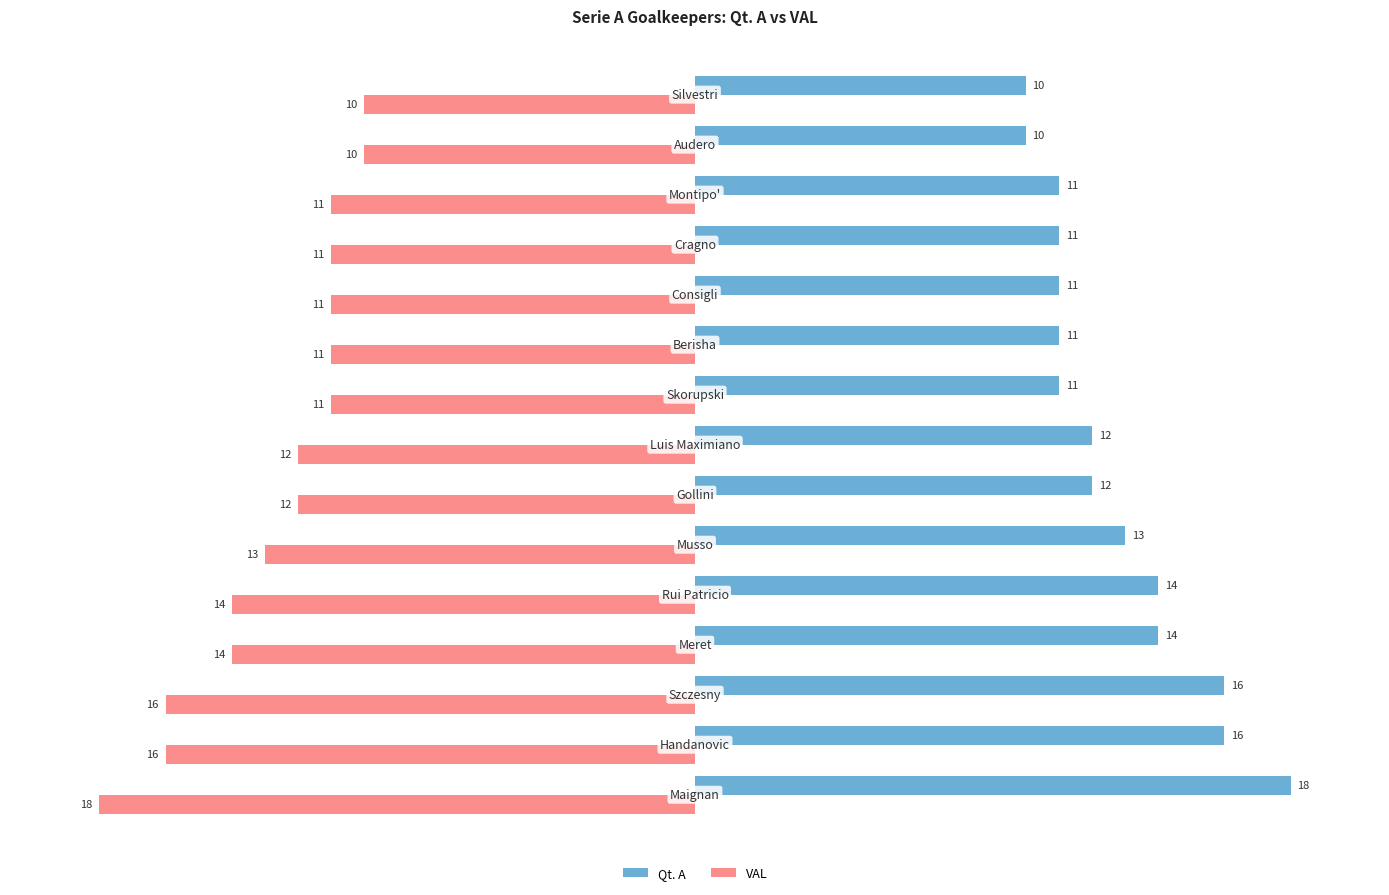

Count the VAL values in the range -14 to -11.

10